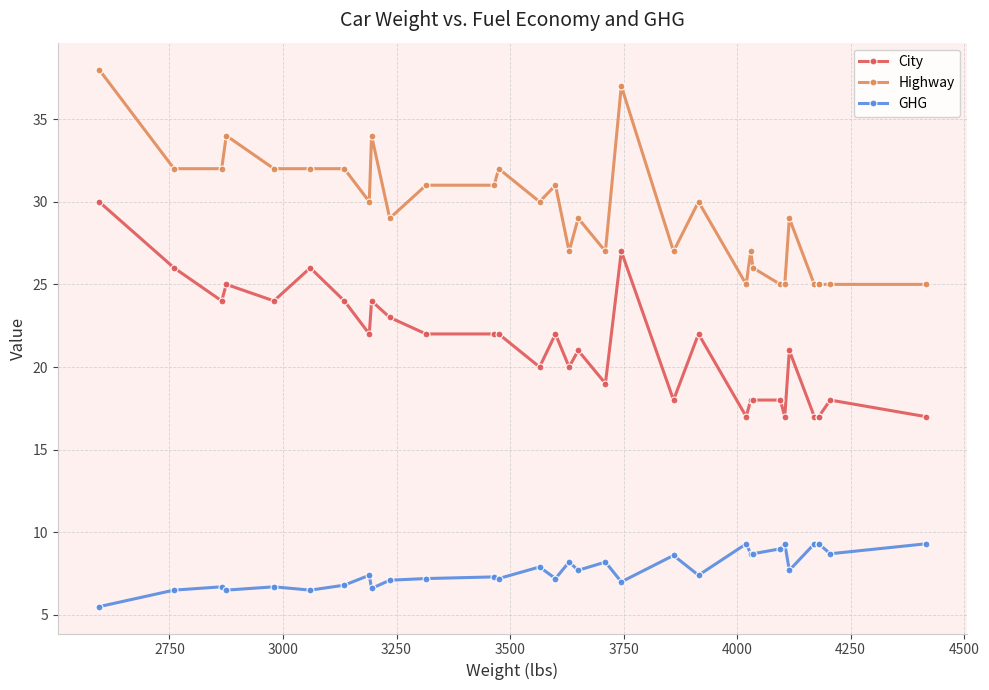

What is the value of the City point at the 5th from the left?

24.0